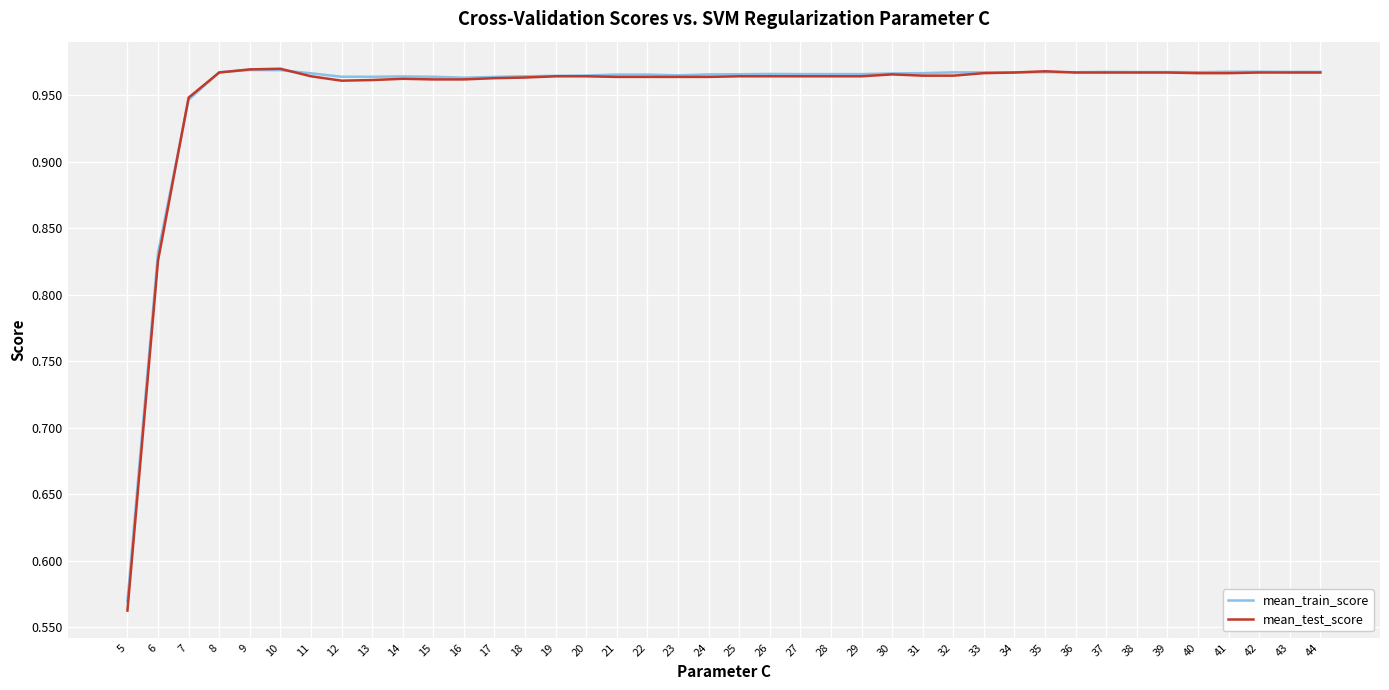

Is it true that mean_test_score equals 1.7 at 14?

False